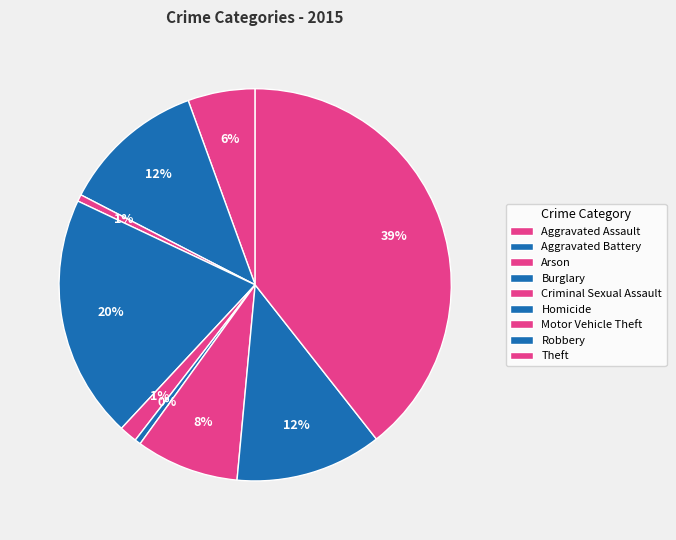

What portion of the pie excludes Aggravated Assault?

94.5%